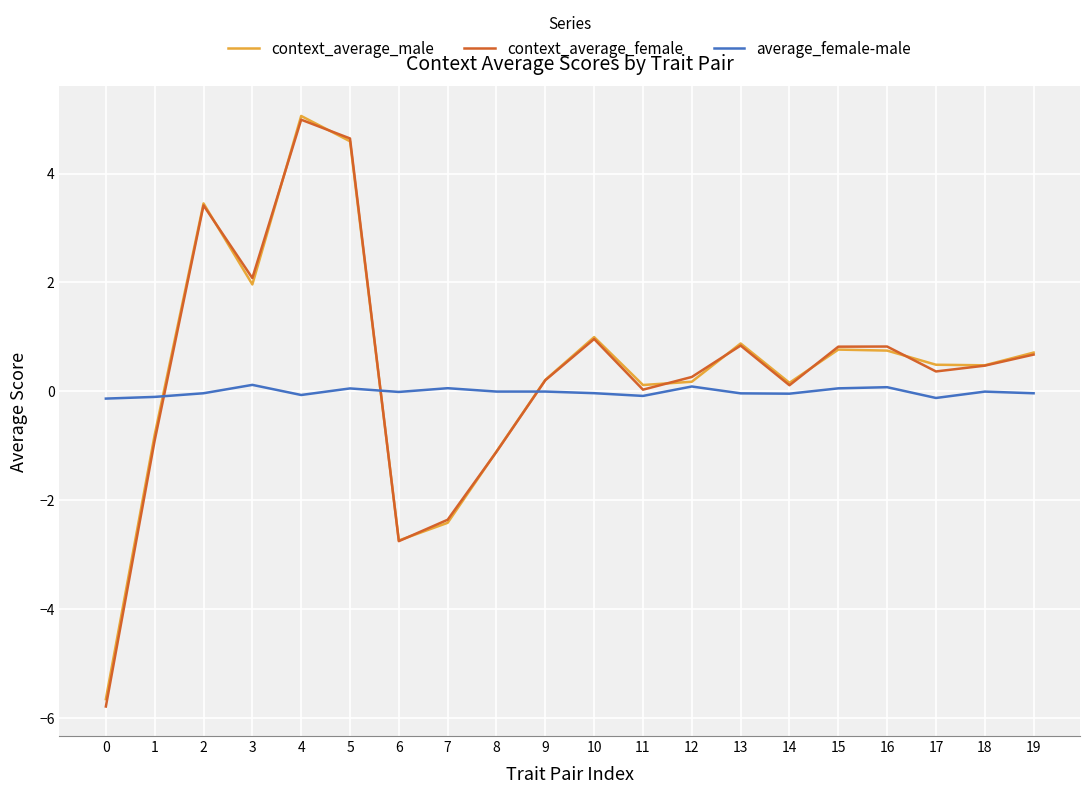

True or false: average_female-male has a value of 0.1 at 16.

True